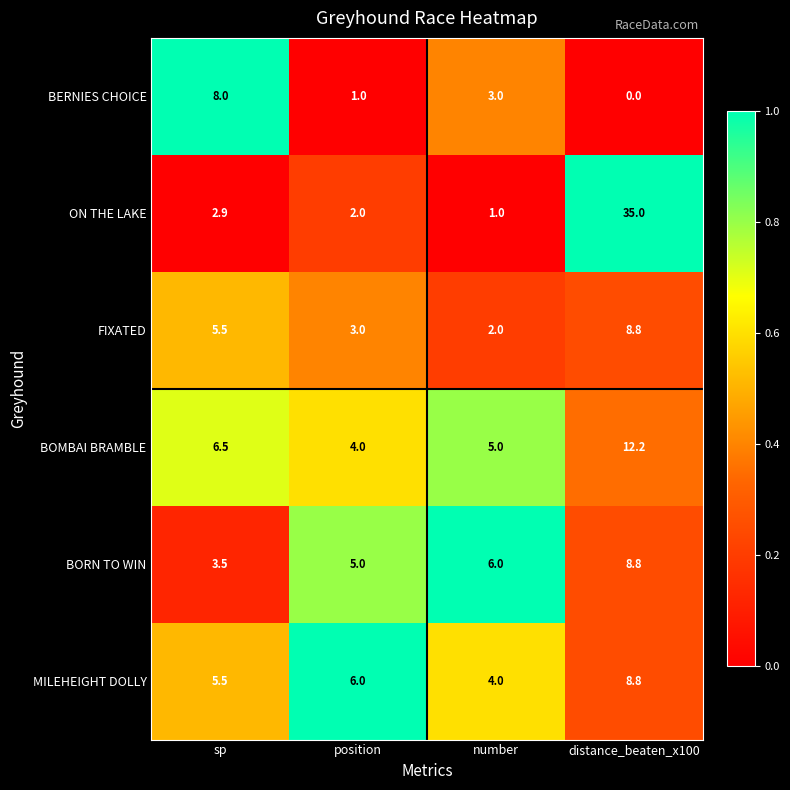

At which category is the sum across all series the highest?

distance_beaten_x100